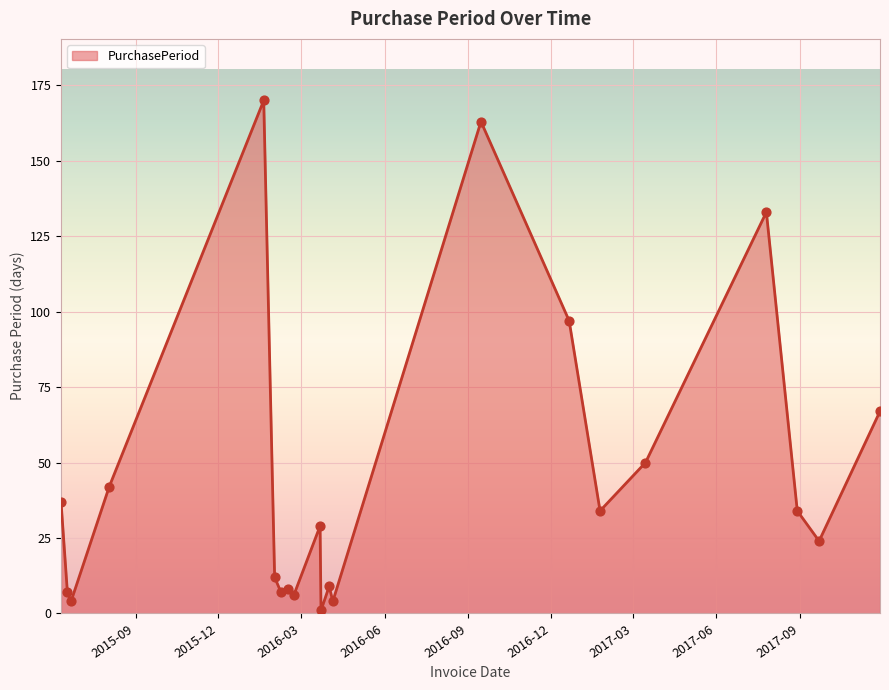

What is the maximum value shown in the chart?

170